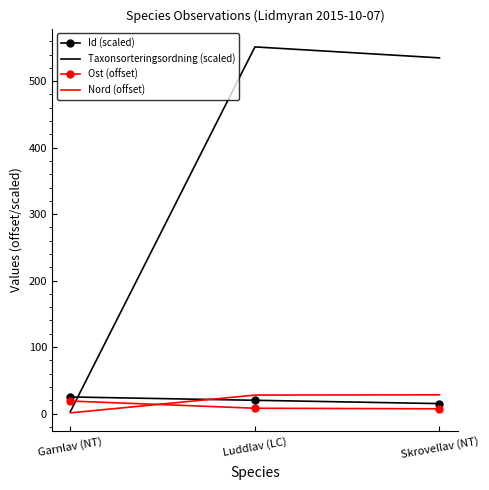

What is the maximum value shown in the chart?

551.5